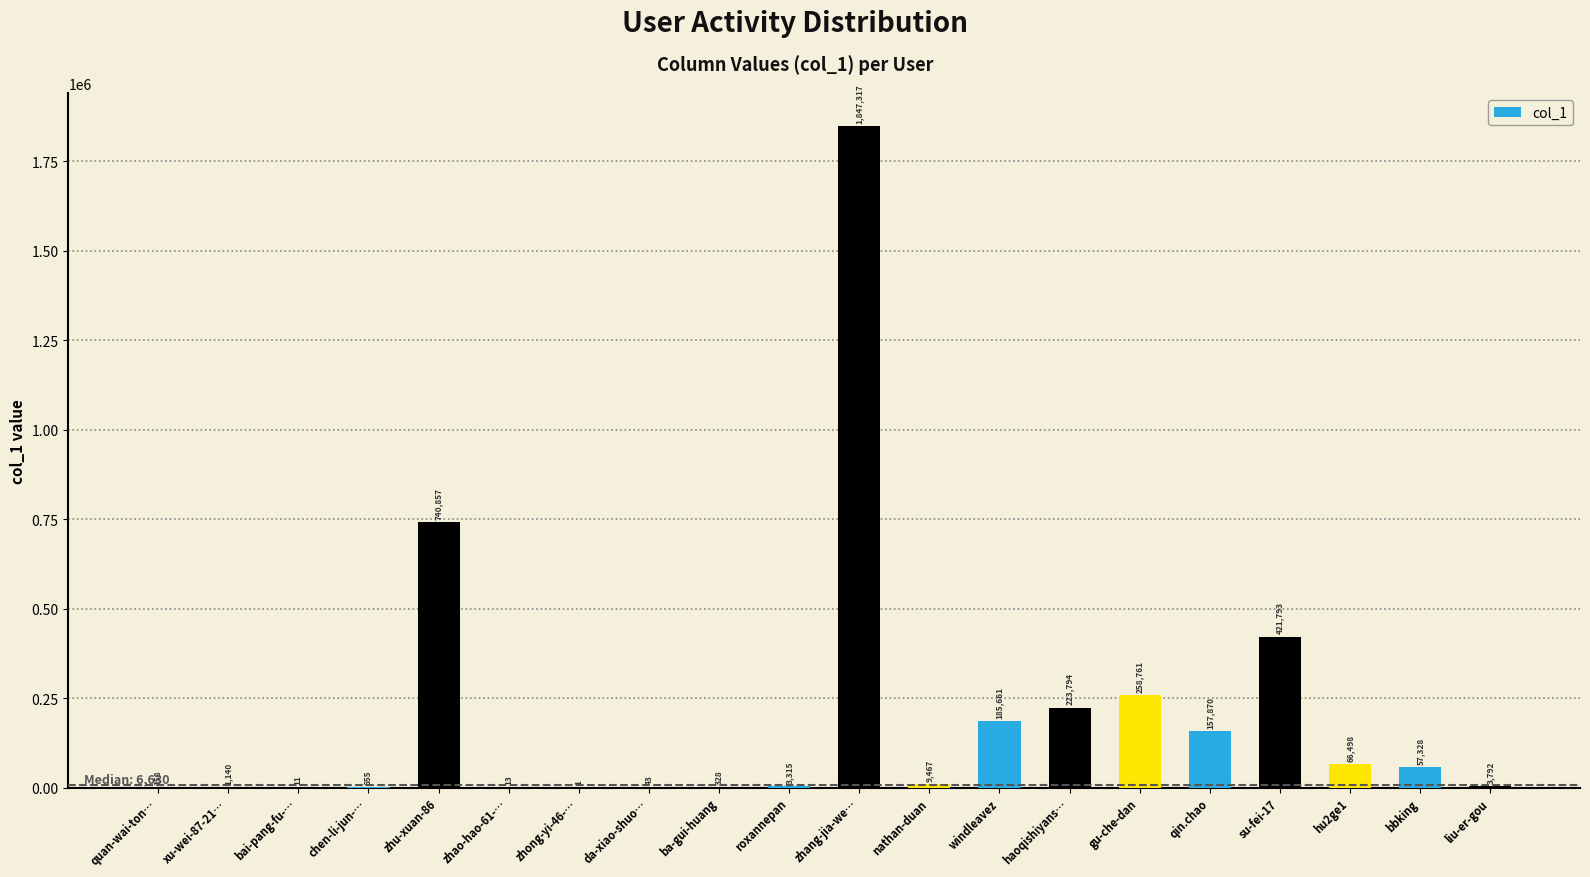

Are the bars horizontal?

No